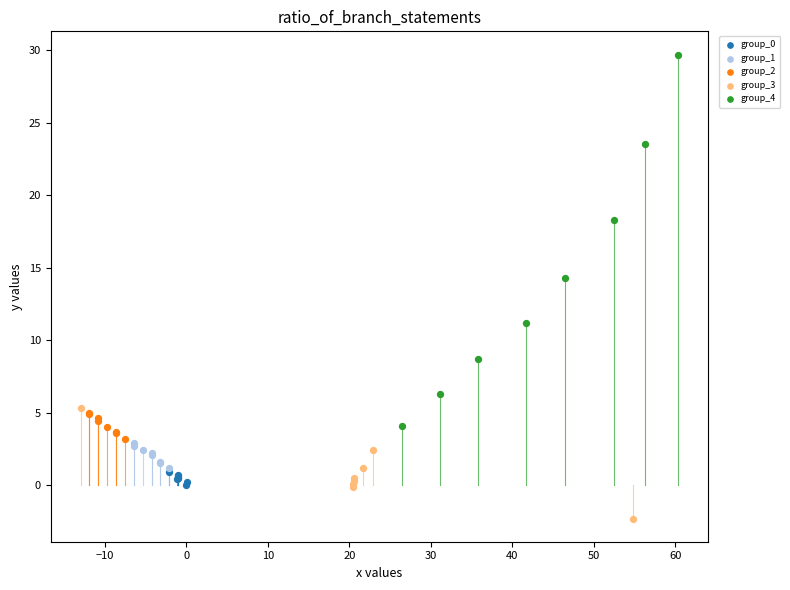

What are all the series names shown in the legend?

group_0, group_1, group_2, group_3, group_4